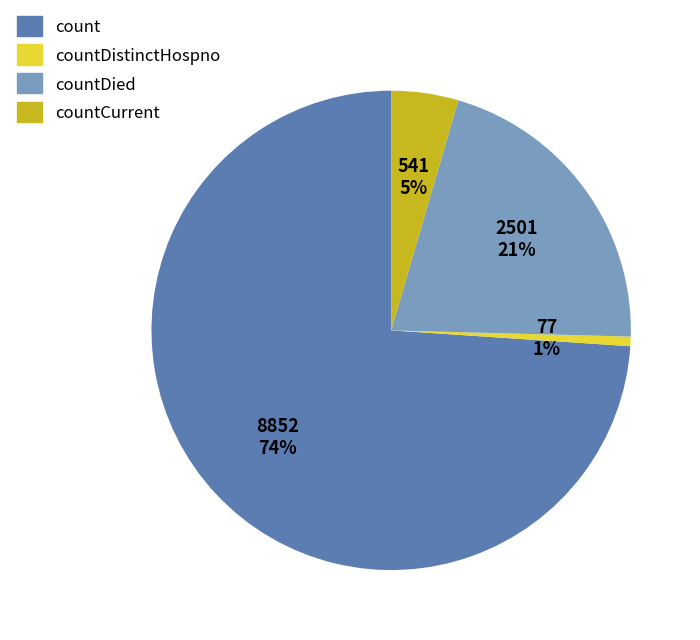

What percentage is the countCurrent slice, to the nearest percent?

5%